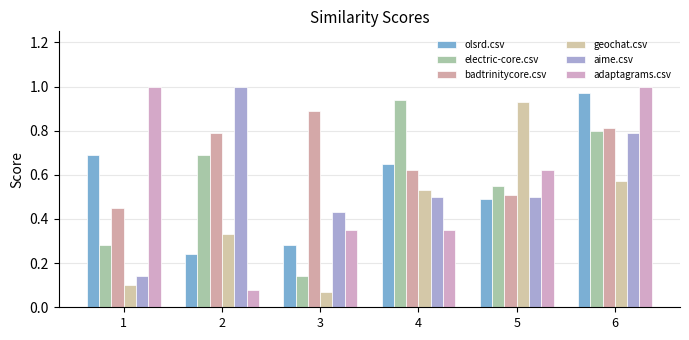

Between 4 and 3, which is larger?

4